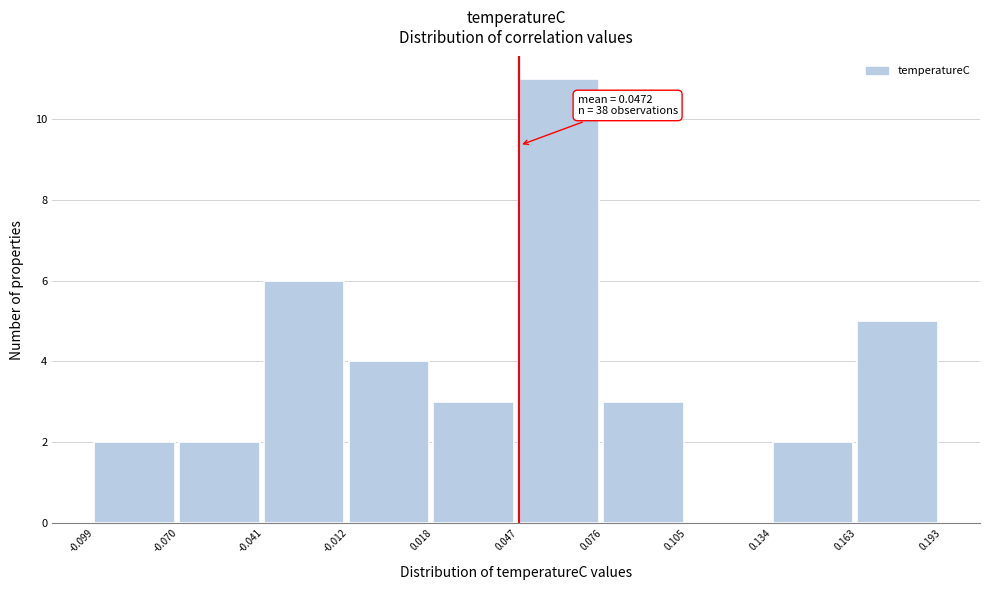

Over which range of the x-axis is the bar tallest?

0.047 to 0.076